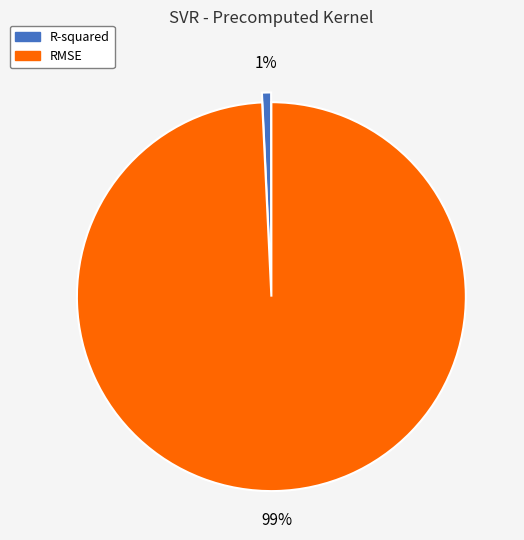

Which category has the biggest portion of the pie?

RMSE